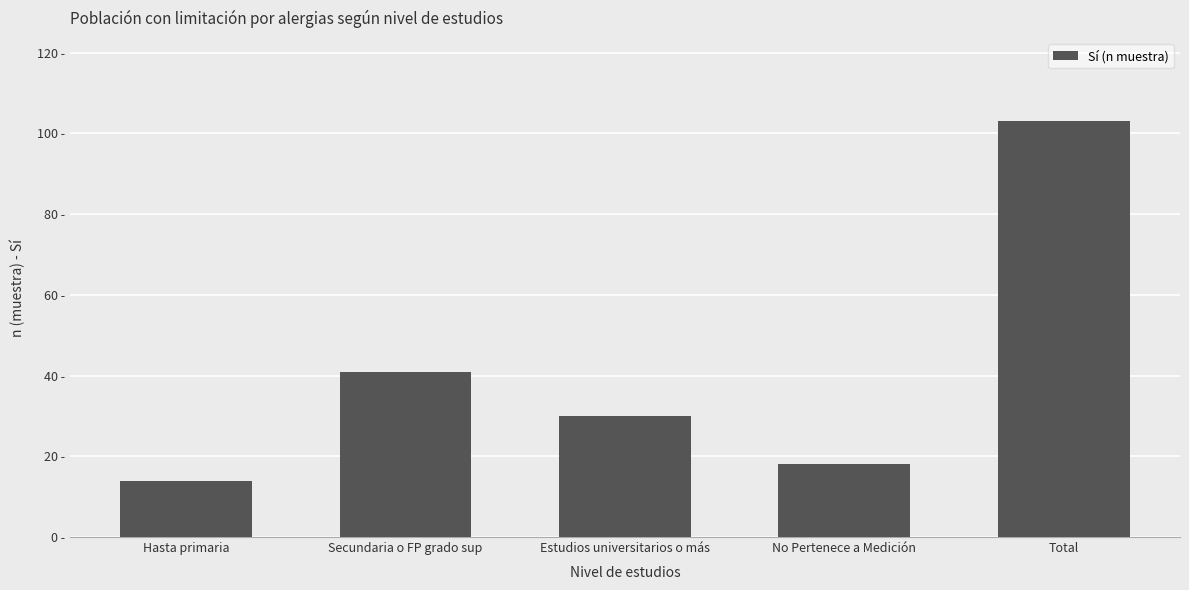

What is the difference between the maximum and minimum values?

89